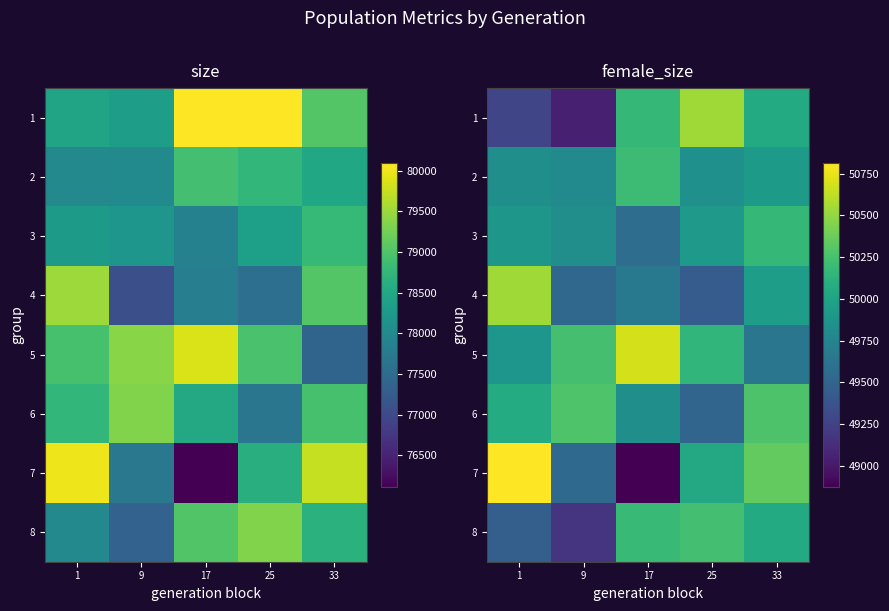

How many data points in 1 are above 50062?

2